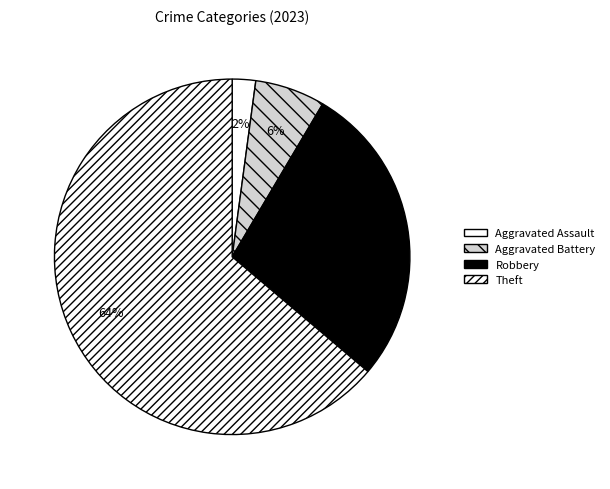

The Aggravated Battery slice represents 6% of the pie. True or false?

True